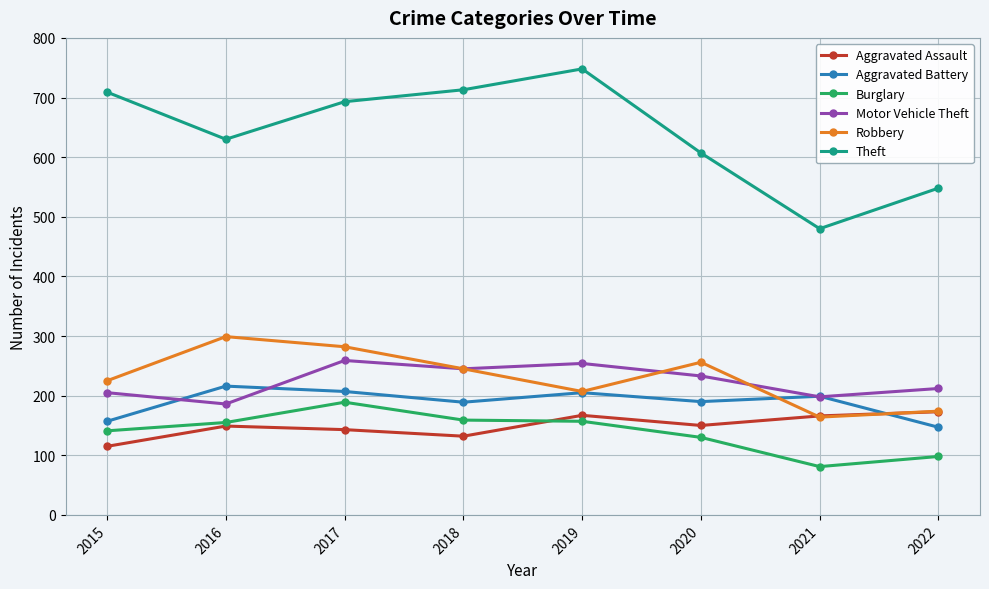

True or false: Aggravated Assault and Aggravated Battery cross at least once.

True